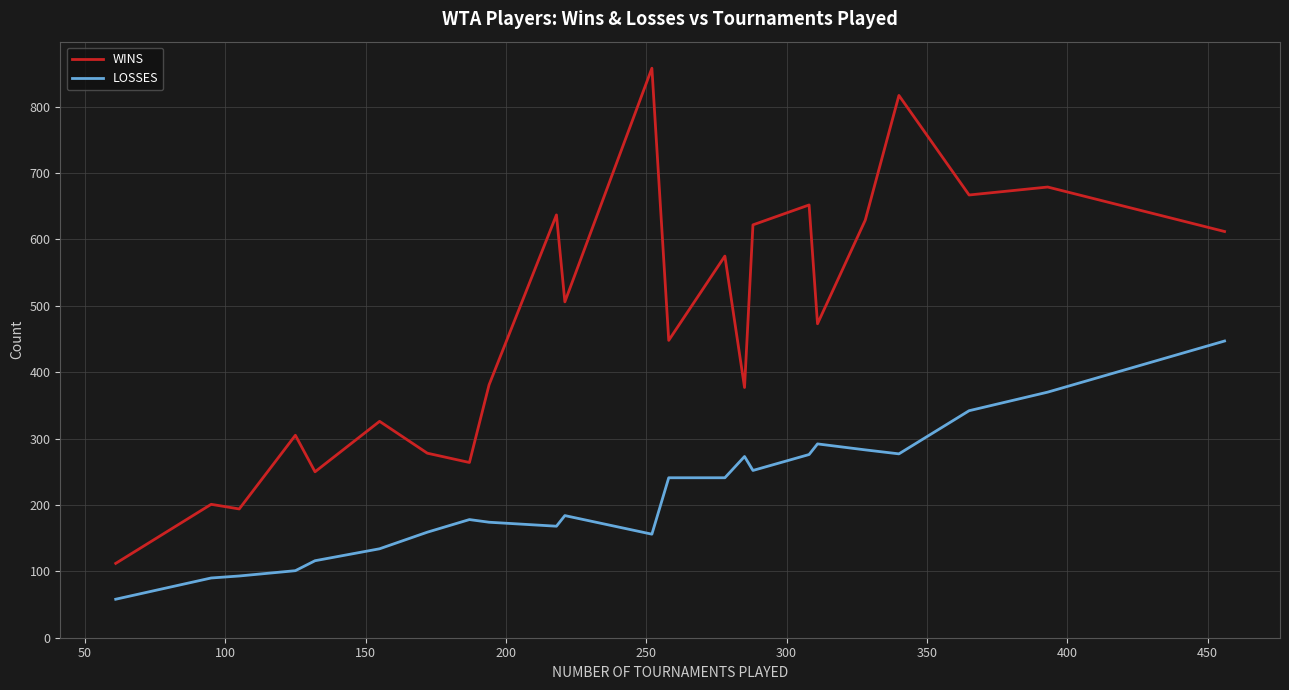

What is the minimum value for LOSSES?

58